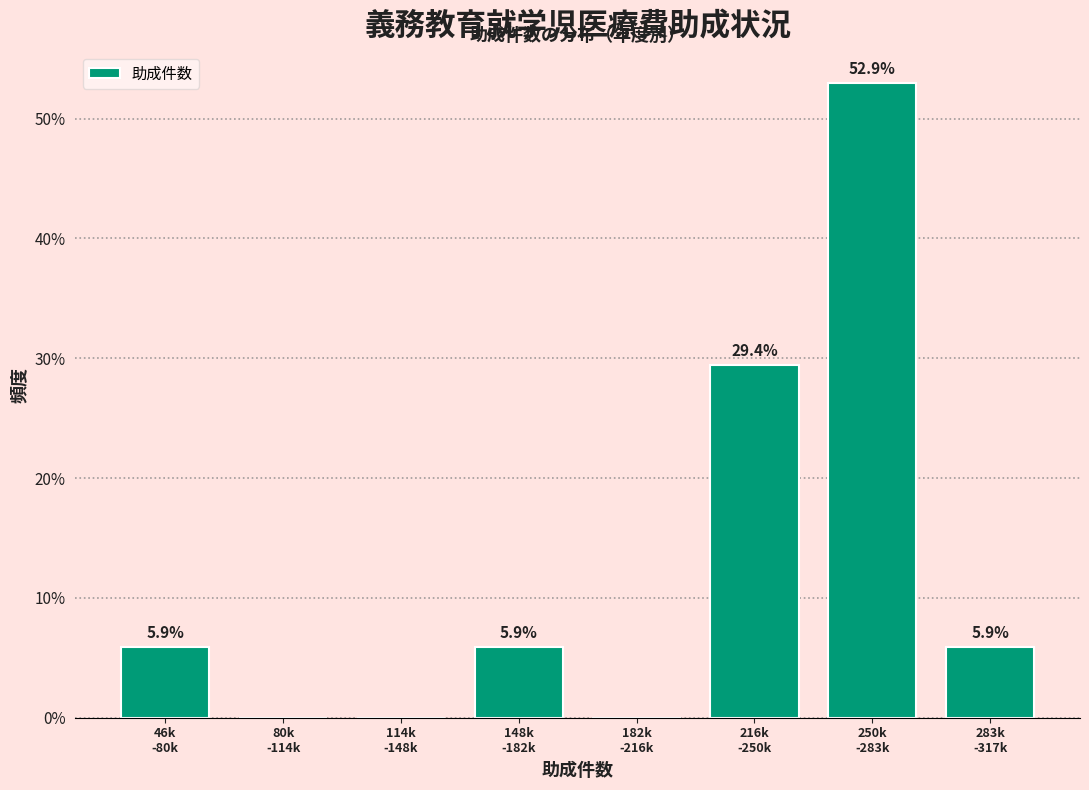

What is the sum of all values?

100.0